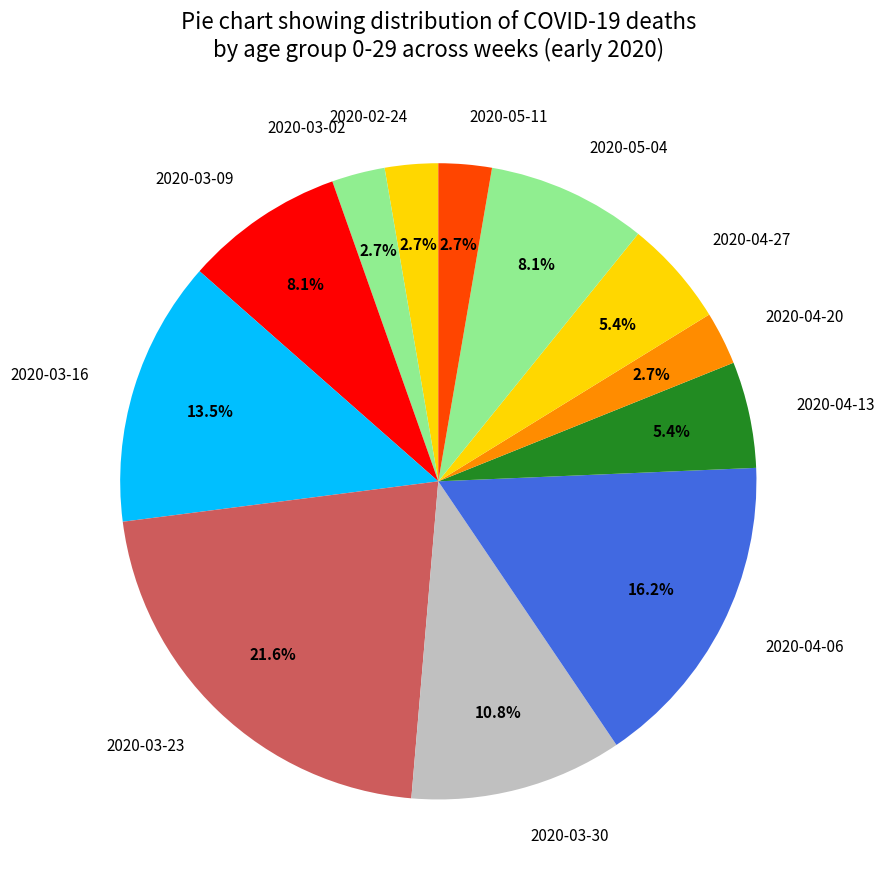

Which has a higher value, 2020-05-11 or 2020-03-30?

2020-03-30